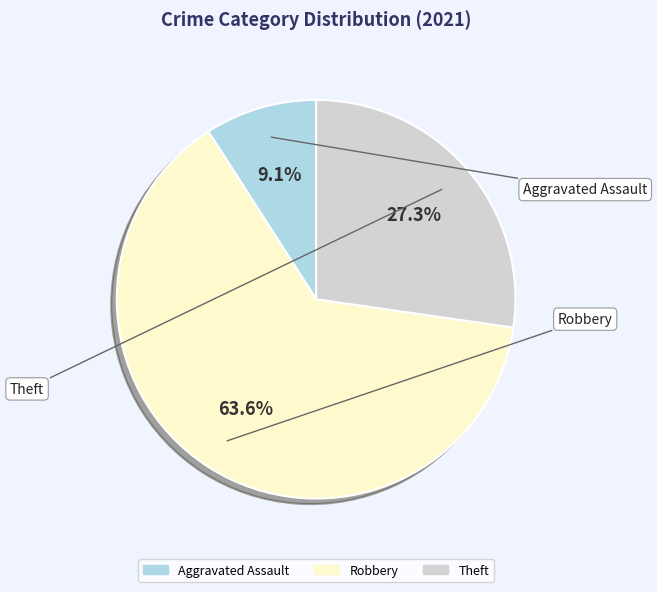

Is there any slice that represents more than half of the pie?

Yes